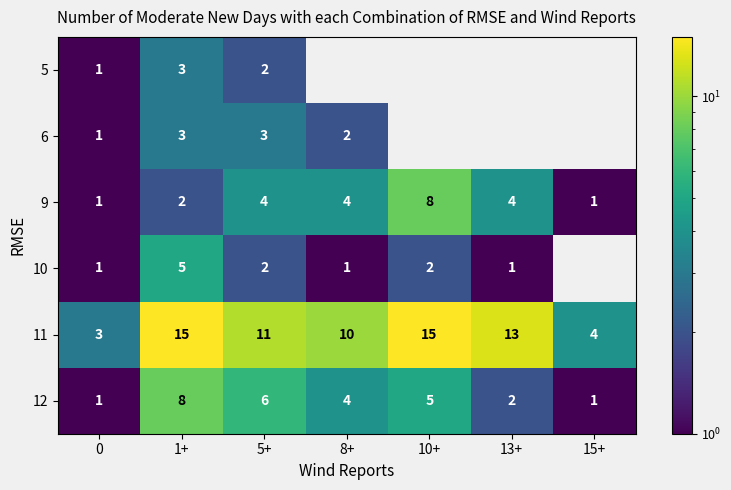

How many data points in row_3 are above 2?

1